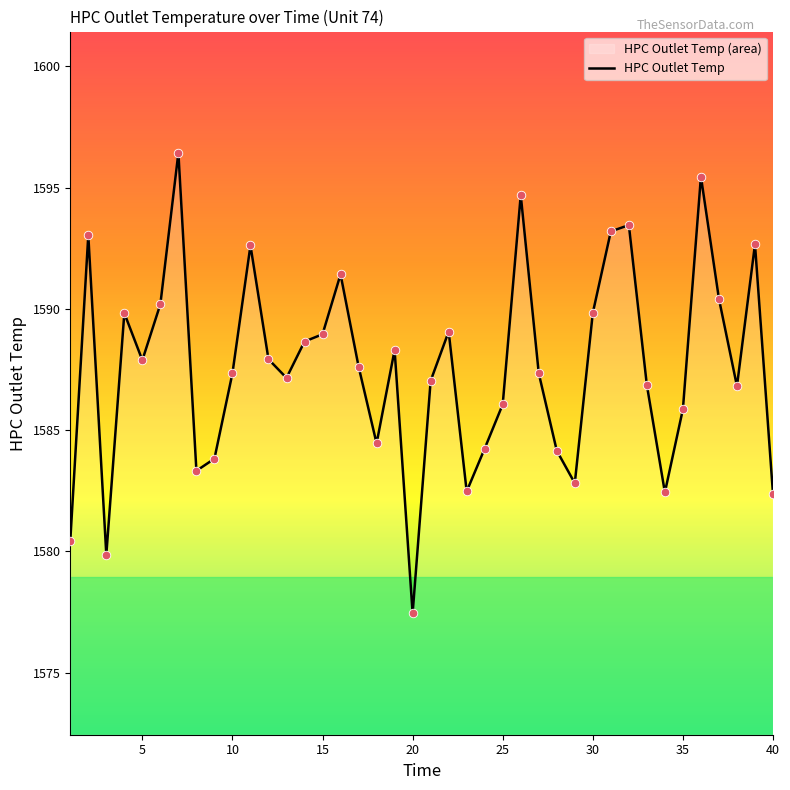

What is the difference between the maximum and minimum values?

19.0